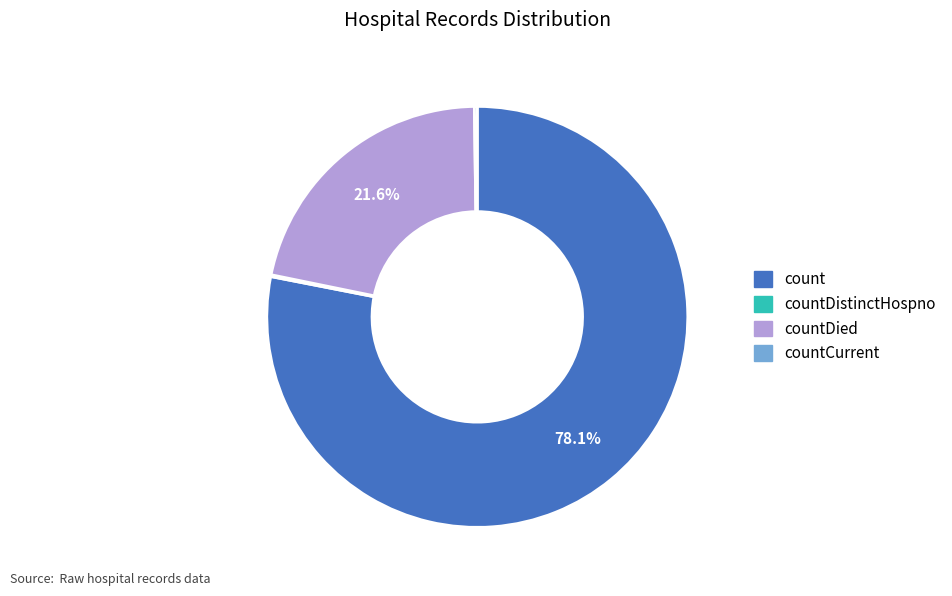

Does any single category account for the majority?

Yes